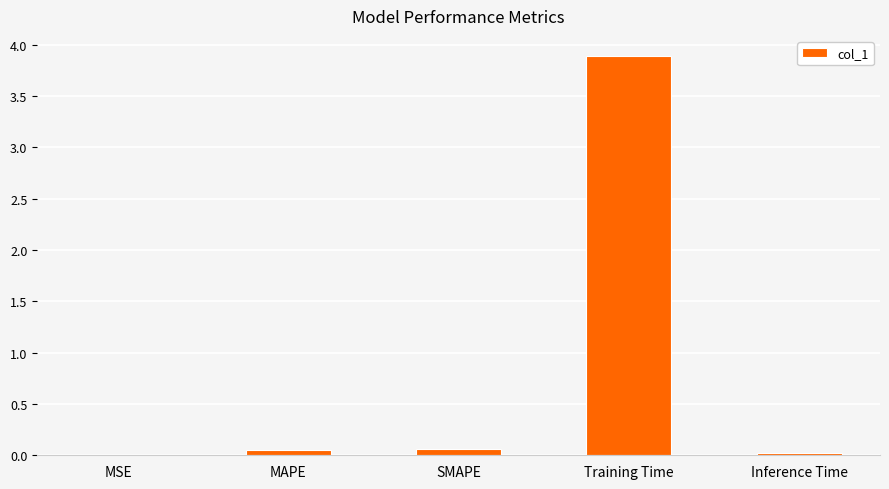

What is the sum of all values?

4.0